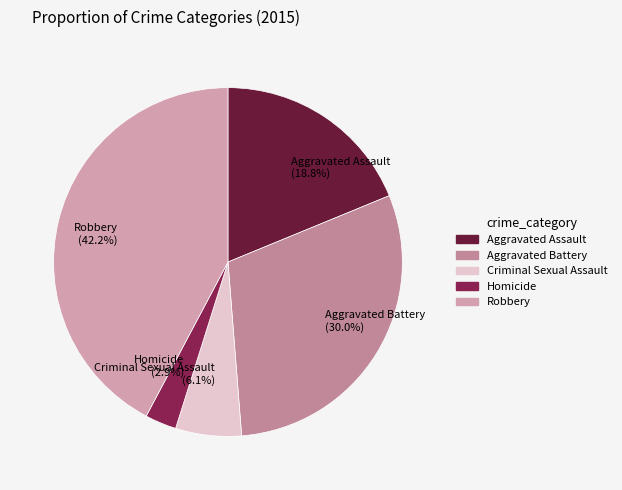

Is it true that Robbery is 51% of the pie?

False